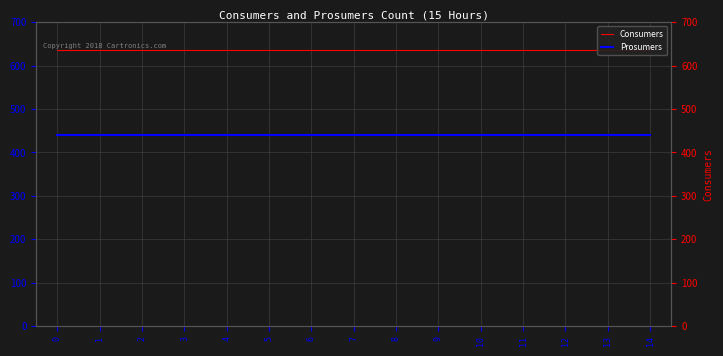

True or false: Consumers and Prosumers cross at least once.

False